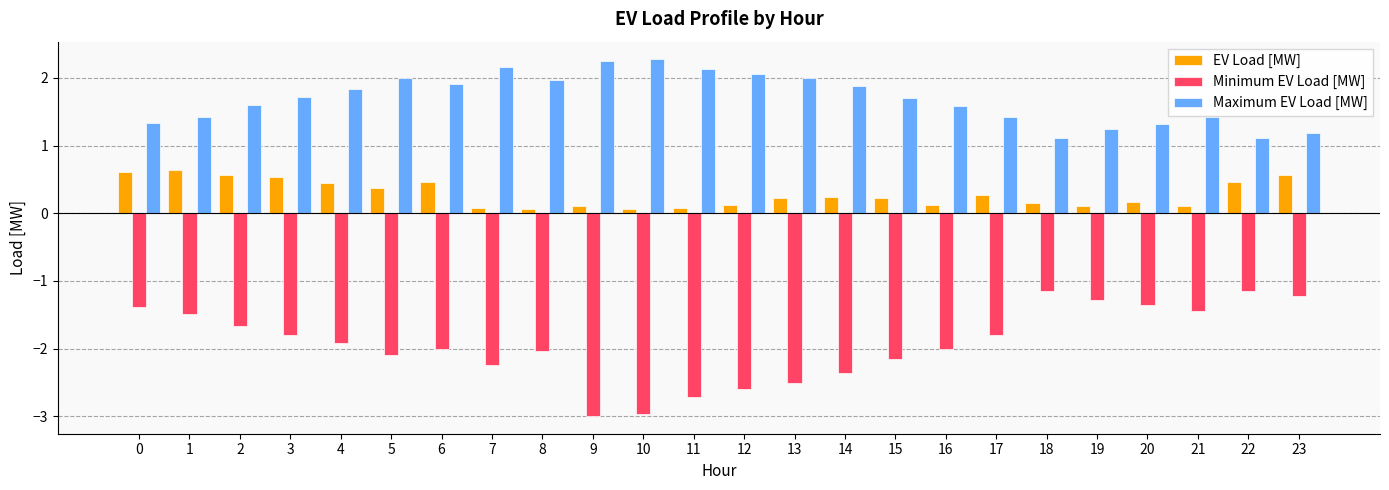

True or false: Maximum EV Load [MW] has a value of 2.2 at 7.

True